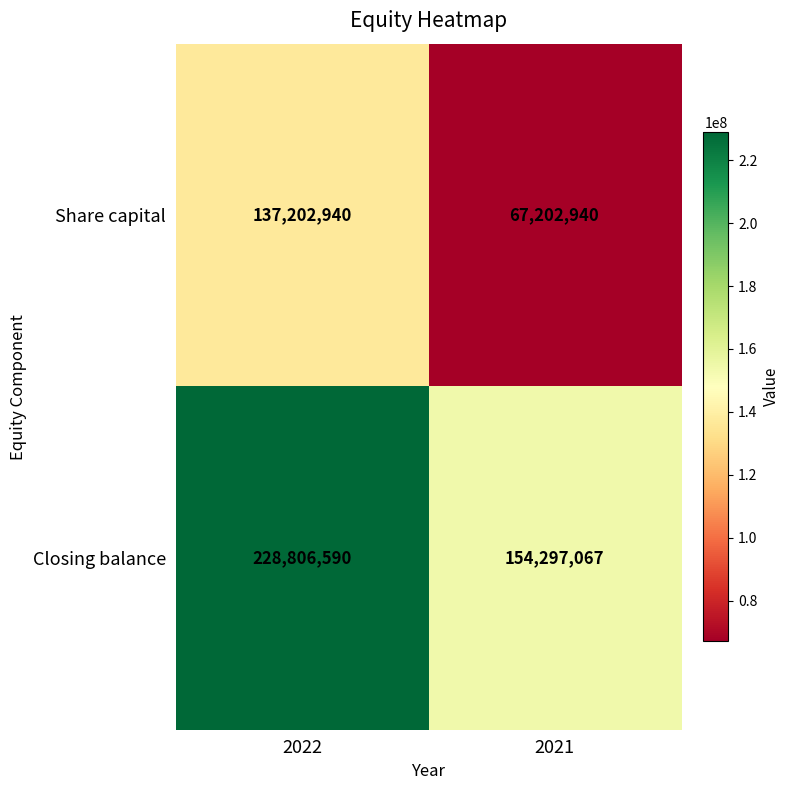

Which series has the largest total across all categories?

Closing balance